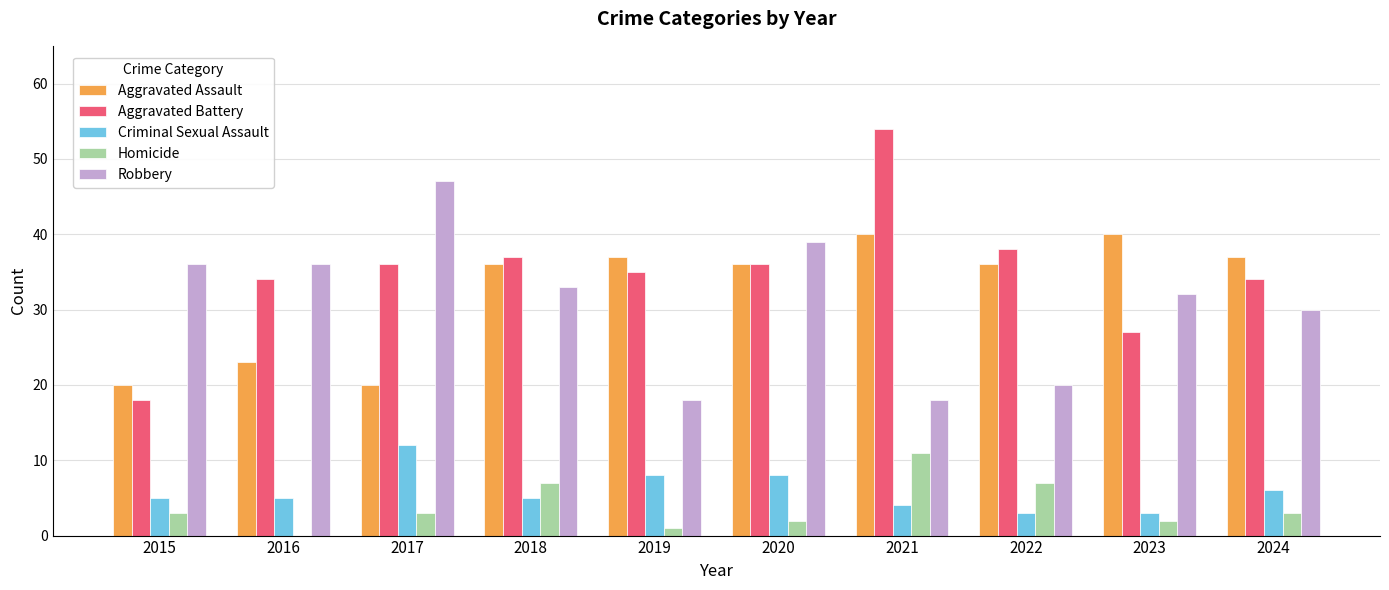

What is the sum of the Robbery values at 2018 and 2016?

69